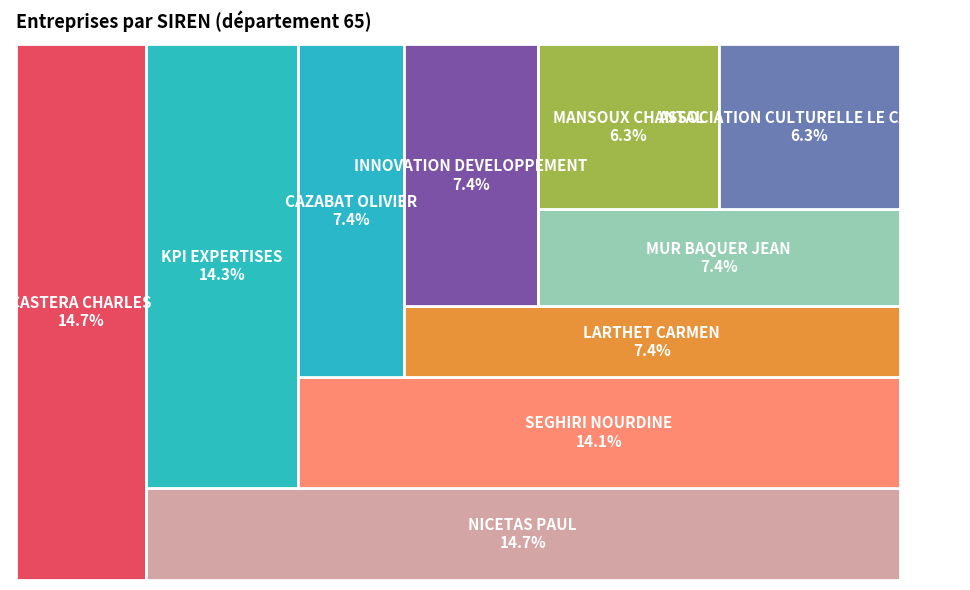

What is the total percentage of MUR BAQUER JEAN and CASTERA CHARLES?

22.1%